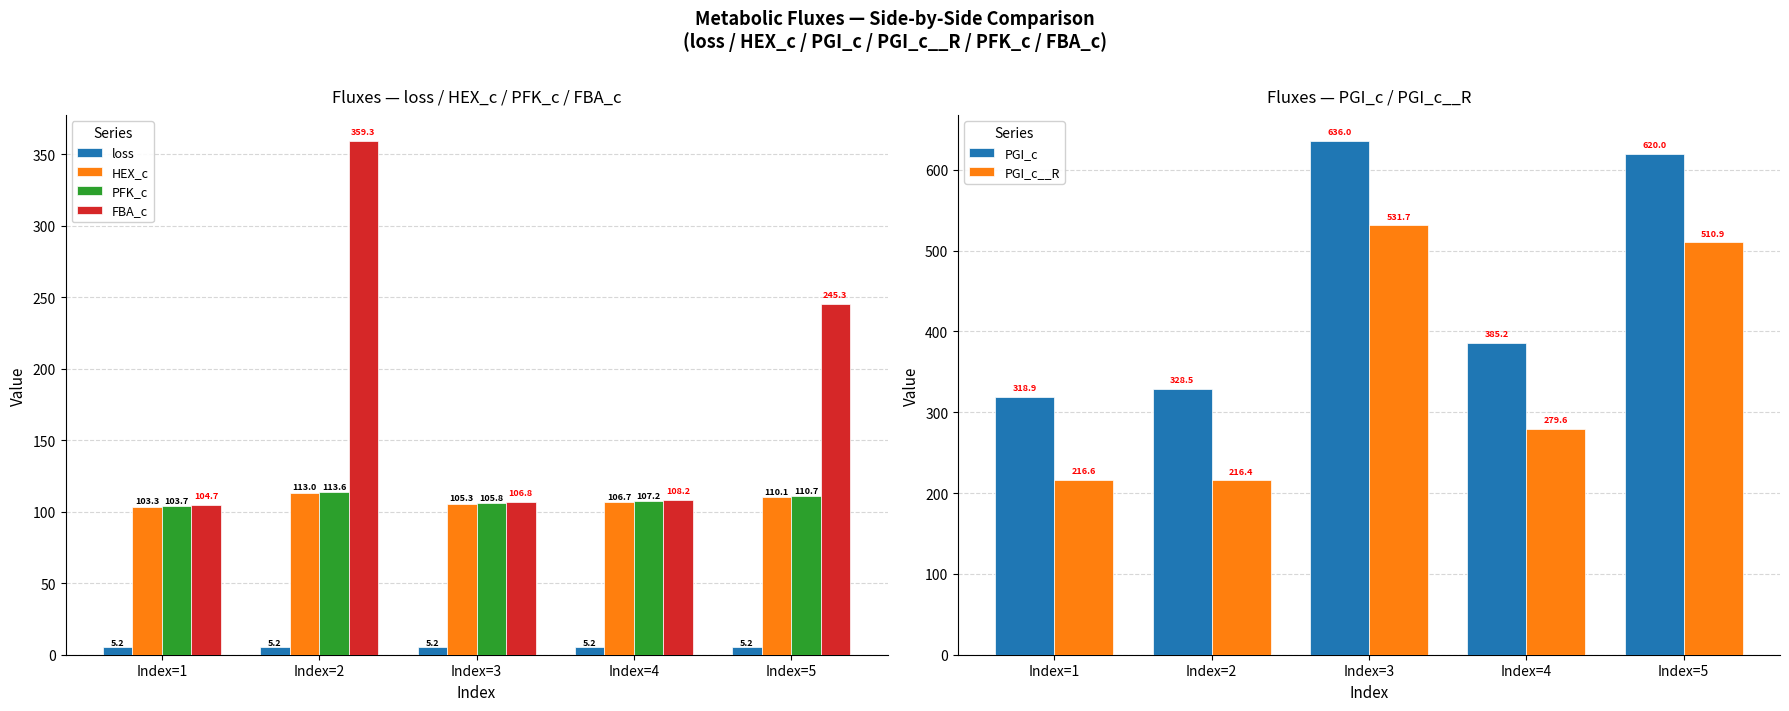

Reading left to right, transcribe all the data shown in this chart.

loss: 5.2	5.2	5.2	5.2	5.2
HEX_c: 103.3	113.0	105.3	106.7	110.1
PFK_c: 103.7	113.6	105.8	107.2	110.7
FBA_c: 104.7	359.3	106.8	108.2	245.3
PGI_c: 318.9	328.5	636.0	385.2	620.0
PGI_c__R: 216.6	216.4	531.7	279.6	510.9